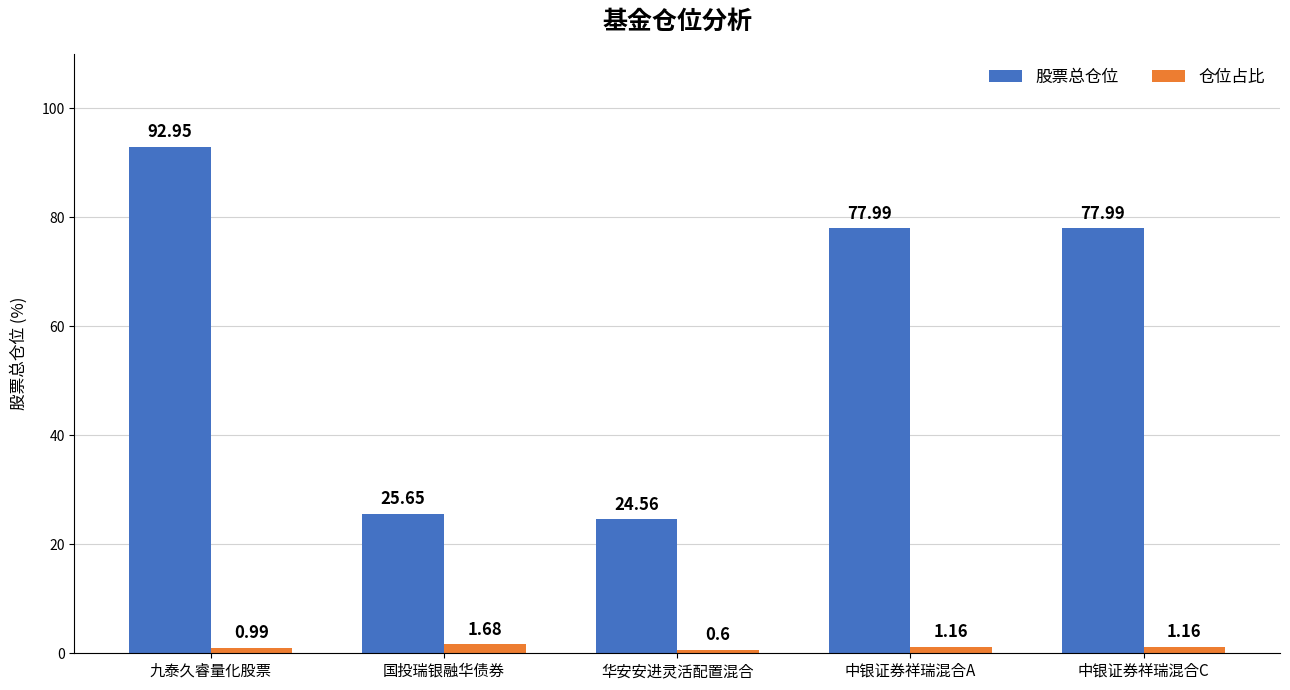

What is the minimum value for 股票总仓位?

24.6